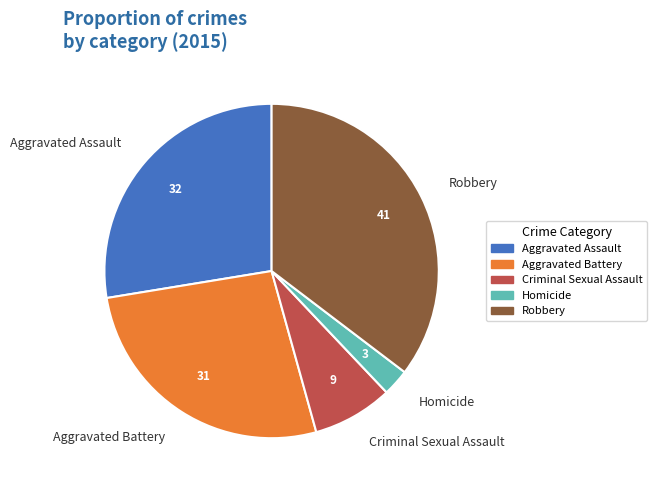

How many slices are in this pie chart?

5